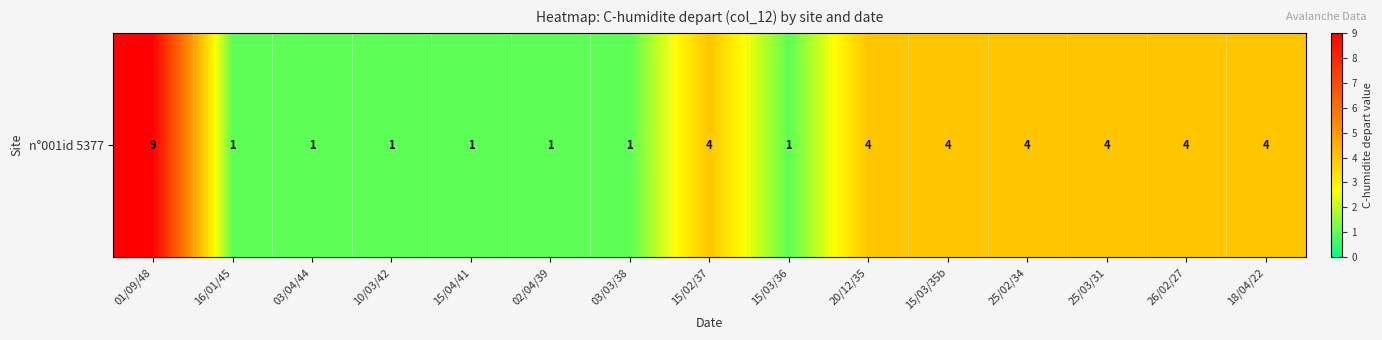

Reading right to left, transcribe all the data shown in this chart.

18/04/22=4	26/02/27=4	25/03/31=4	25/02/34=4	15/03/35b=4	20/12/35=4	15/03/36=1	15/02/37=4	03/03/38=1	02/04/39=1	15/04/41=1	10/03/42=1	03/04/44=1	16/01/45=1	01/09/48=9